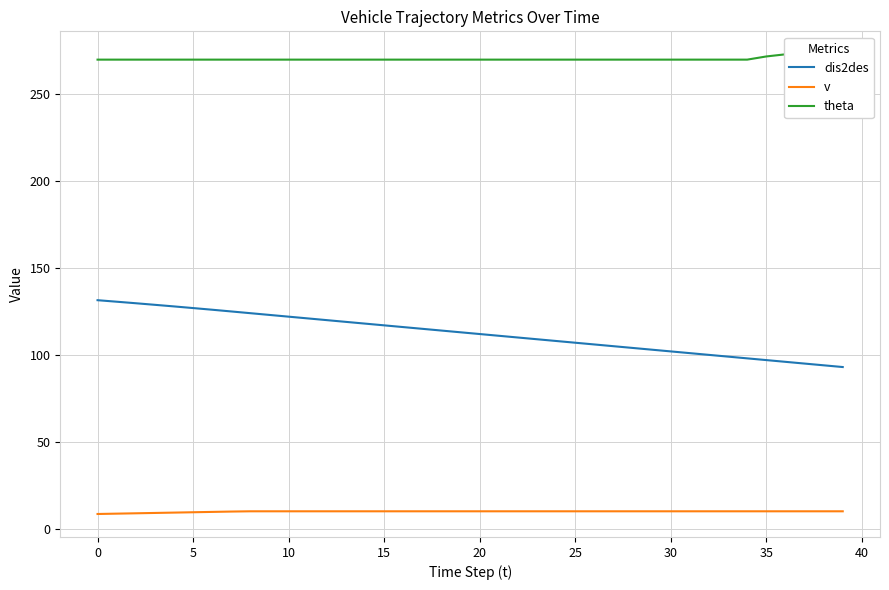

Which series has the widest spread of values?

dis2des